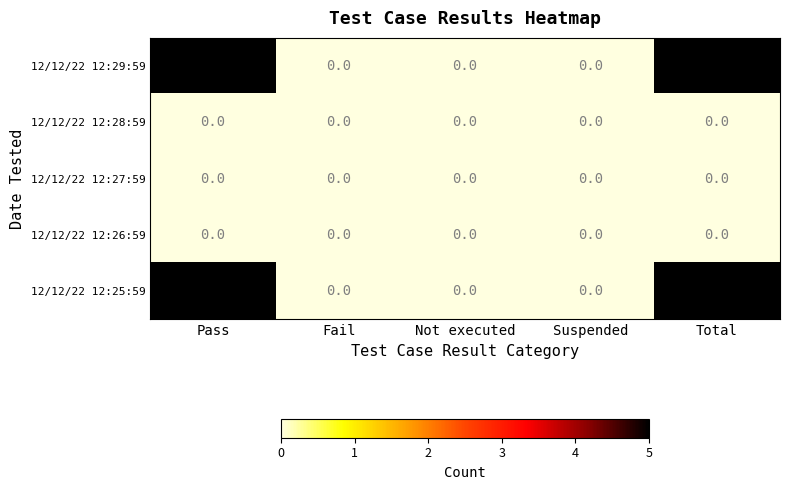

What is the greatest value displayed?

5